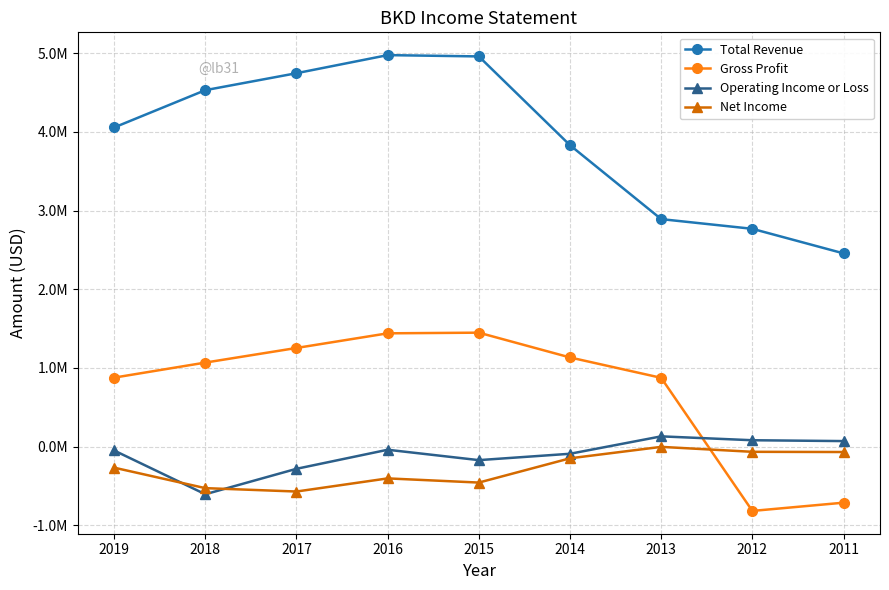

What is the highest value of the Total Revenue series?

4977000